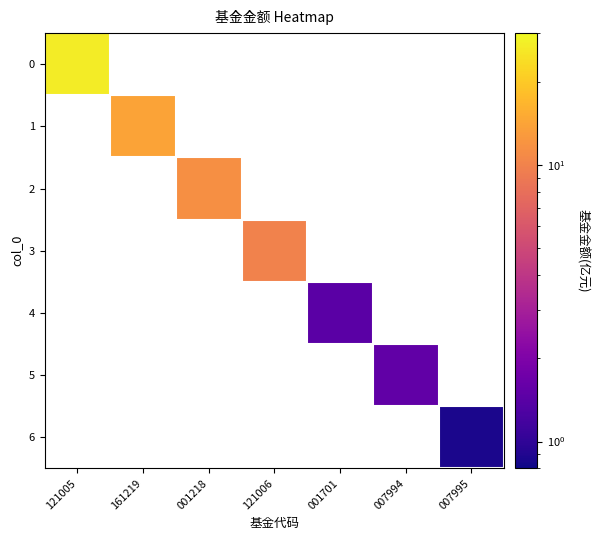

At how many categories does at least one series exceed 19?

1